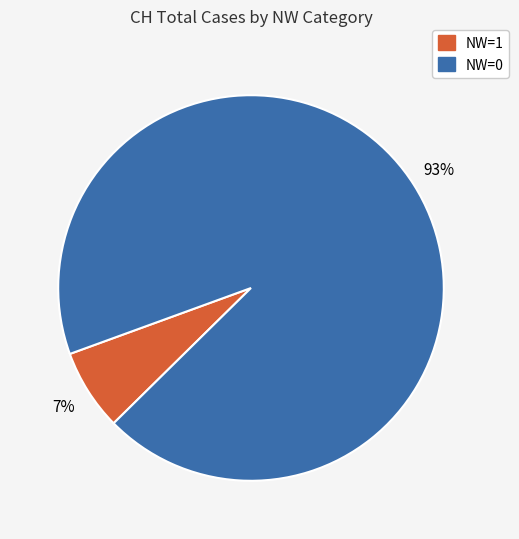

How many segments does this pie chart have?

2